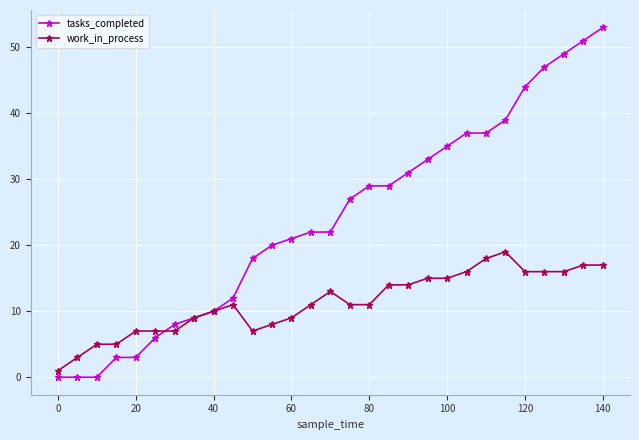

What is the difference between the maximum and minimum values in the tasks_completed series?

53